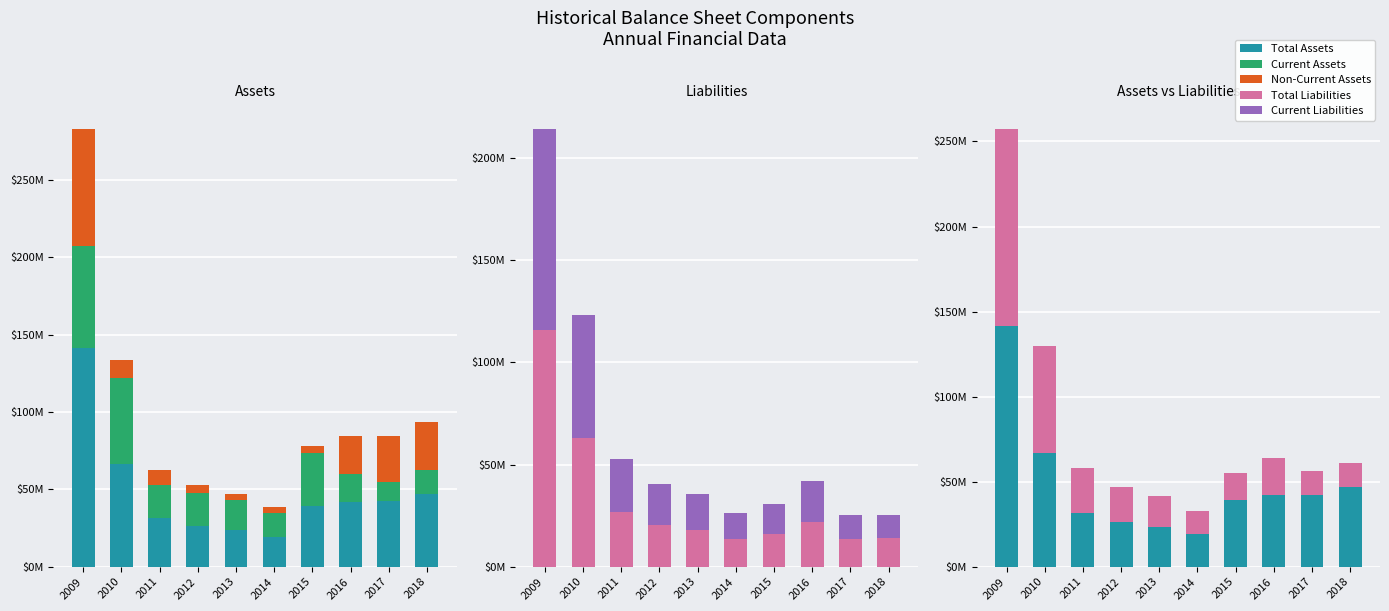

What value does the Total Liabilities series have at 2009, to the nearest 50?

115943100